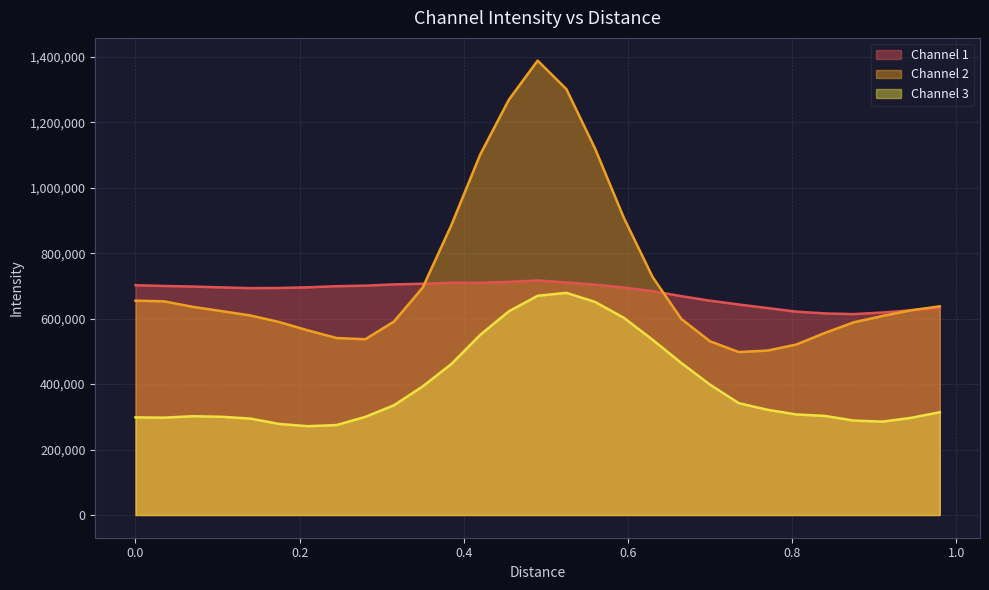

Does the chart display data point markers on the line(s)?

No